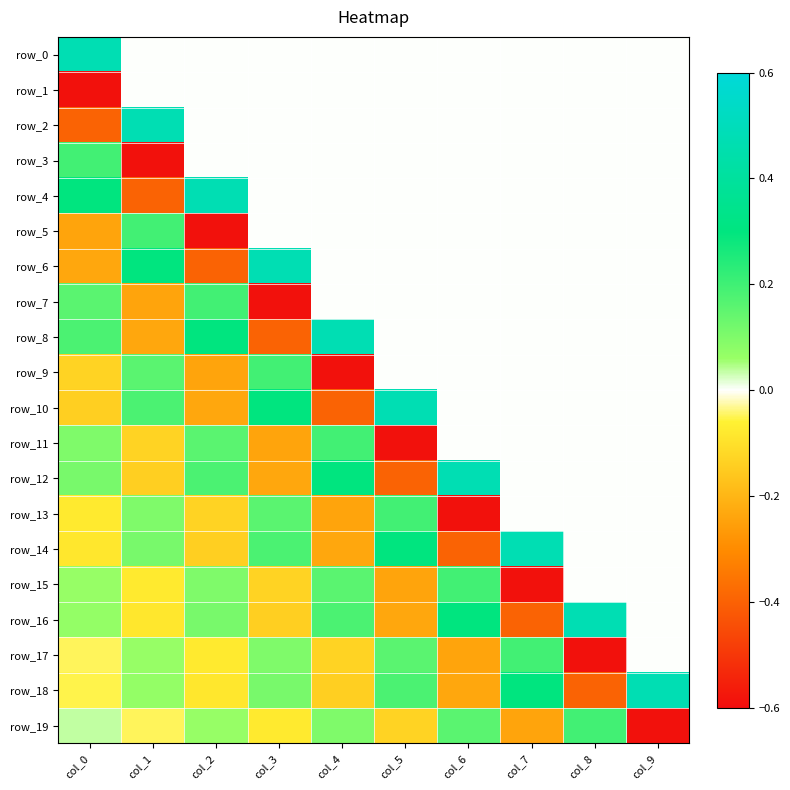

Reading left to right, what are all the values shown in this chart?

row_0: 0.5	0.0	0.0	0.0	0.0	0.0	0.0	0.0	0.0	0.0
row_1: -0.6	0.0	0.0	0.0	0.0	0.0	0.0	0.0	0.0	0.0
row_2: -0.4	0.5	0.0	0.0	0.0	0.0	0.0	0.0	0.0	0.0
row_3: 0.2	-0.6	0.0	0.0	0.0	0.0	0.0	0.0	0.0	0.0
row_4: 0.3	-0.4	0.5	0.0	0.0	0.0	0.0	0.0	0.0	0.0
row_5: -0.2	0.2	-0.6	0.0	0.0	0.0	0.0	0.0	0.0	0.0
row_6: -0.2	0.3	-0.4	0.5	0.0	0.0	0.0	0.0	0.0	0.0
row_7: 0.2	-0.2	0.2	-0.6	0.0	0.0	0.0	0.0	0.0	0.0
row_8: 0.2	-0.2	0.3	-0.4	0.5	0.0	0.0	0.0	0.0	0.0
row_9: -0.1	0.2	-0.2	0.2	-0.6	0.0	0.0	0.0	0.0	0.0
row_10: -0.1	0.2	-0.2	0.3	-0.4	0.5	0.0	0.0	0.0	0.0
row_11: 0.1	-0.1	0.2	-0.2	0.2	-0.6	0.0	0.0	0.0	0.0
row_12: 0.1	-0.1	0.2	-0.2	0.3	-0.4	0.5	0.0	0.0	0.0
row_13: -0.1	0.1	-0.1	0.2	-0.2	0.2	-0.6	0.0	0.0	0.0
row_14: -0.1	0.1	-0.1	0.2	-0.2	0.3	-0.4	0.5	0.0	0.0
row_15: 0.1	-0.1	0.1	-0.1	0.2	-0.2	0.2	-0.6	0.0	0.0
row_16: 0.1	-0.1	0.1	-0.1	0.2	-0.2	0.3	-0.4	0.5	0.0
row_17: -0.0	0.1	-0.1	0.1	-0.1	0.2	-0.2	0.2	-0.6	0.0
row_18: -0.1	0.1	-0.1	0.1	-0.1	0.2	-0.2	0.3	-0.4	0.5
row_19: 0.0	-0.0	0.1	-0.1	0.1	-0.1	0.2	-0.2	0.2	-0.6